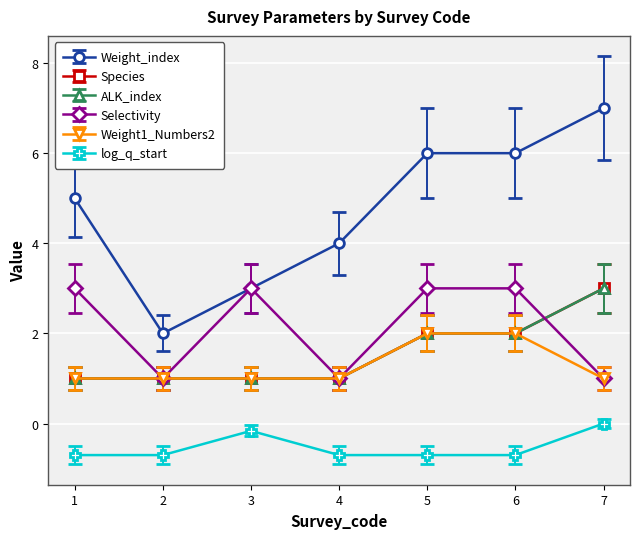

True or false: ALK_index and Weight_index cross at least once.

False